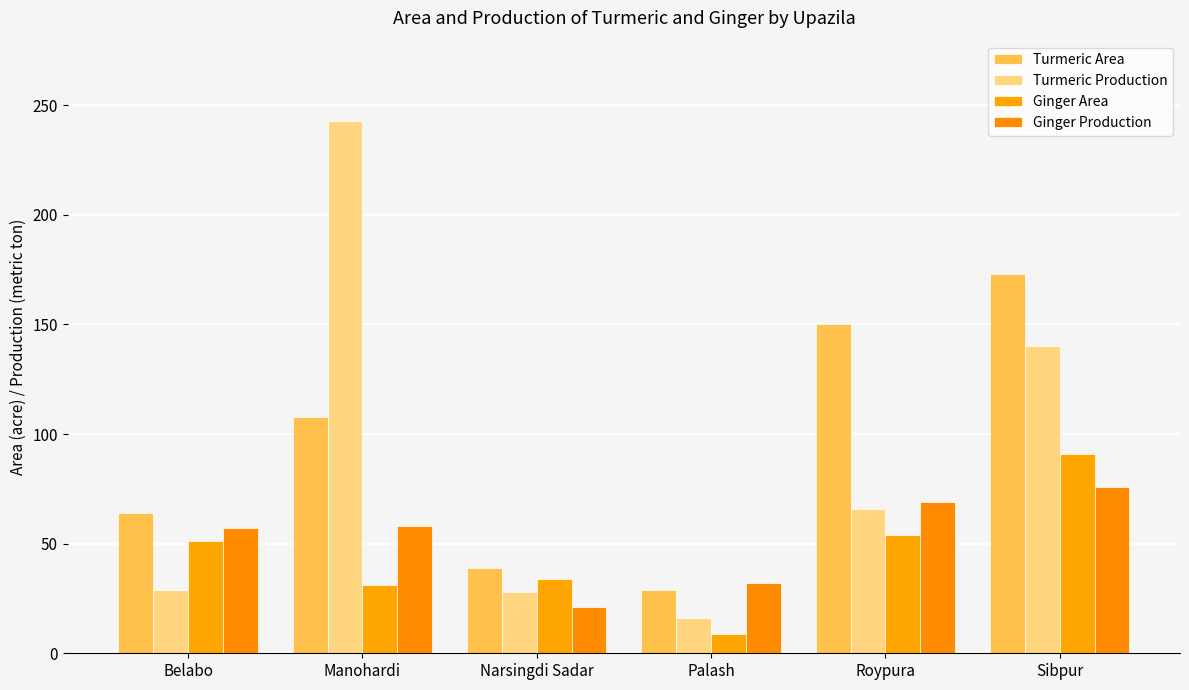

What is the difference between the highest and lowest values at Palash?

23